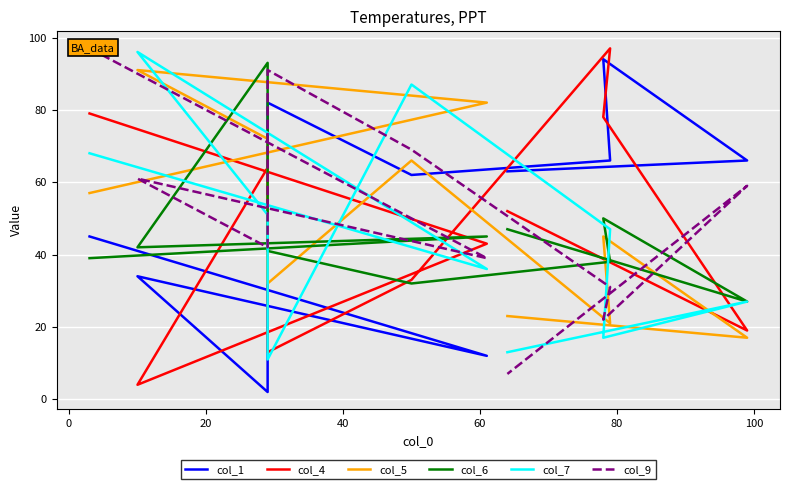

Which series has the largest total across all categories?

col_1